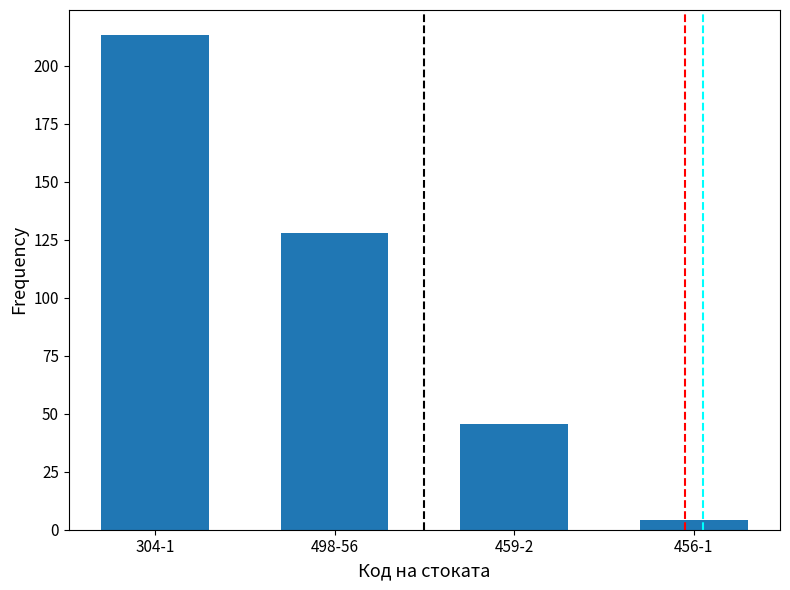

Which label corresponds to the largest value in the chart?

304-1